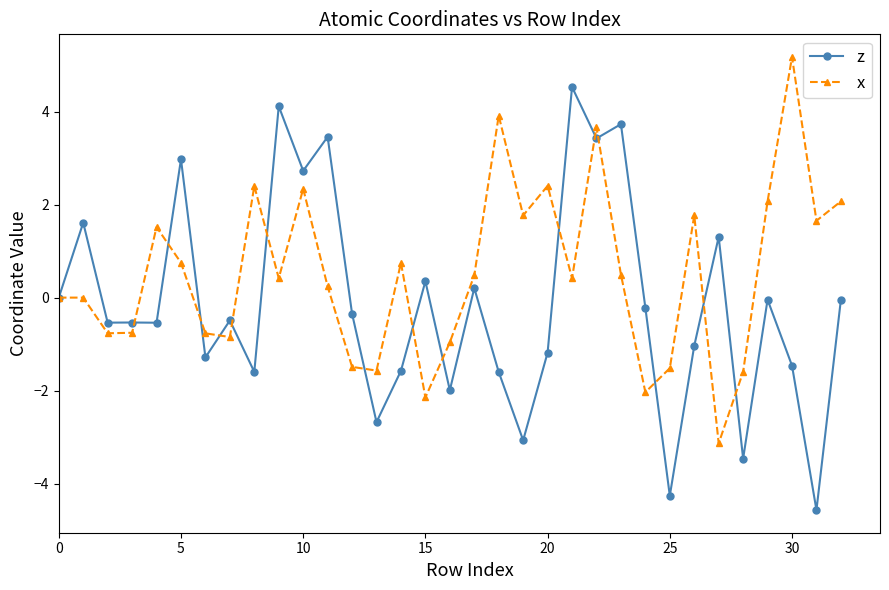

Which series has the largest range (max minus min)?

z